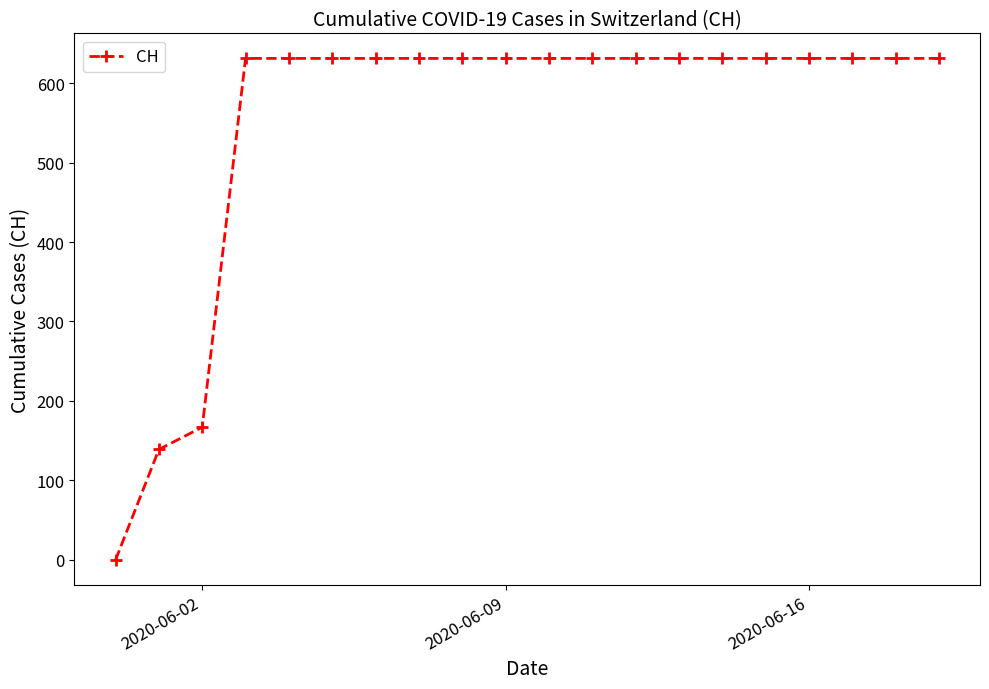

How many lines are shown in the chart?

1